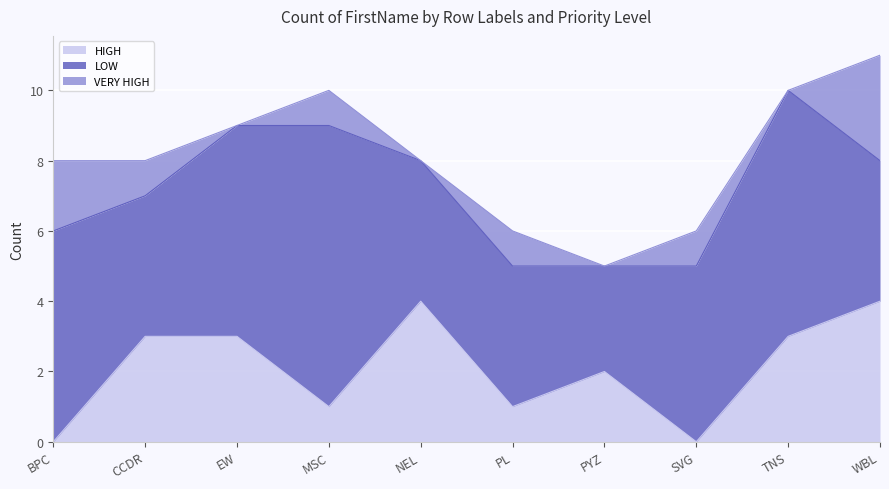

The value of LOW at CCDR is 4. True or false?

True